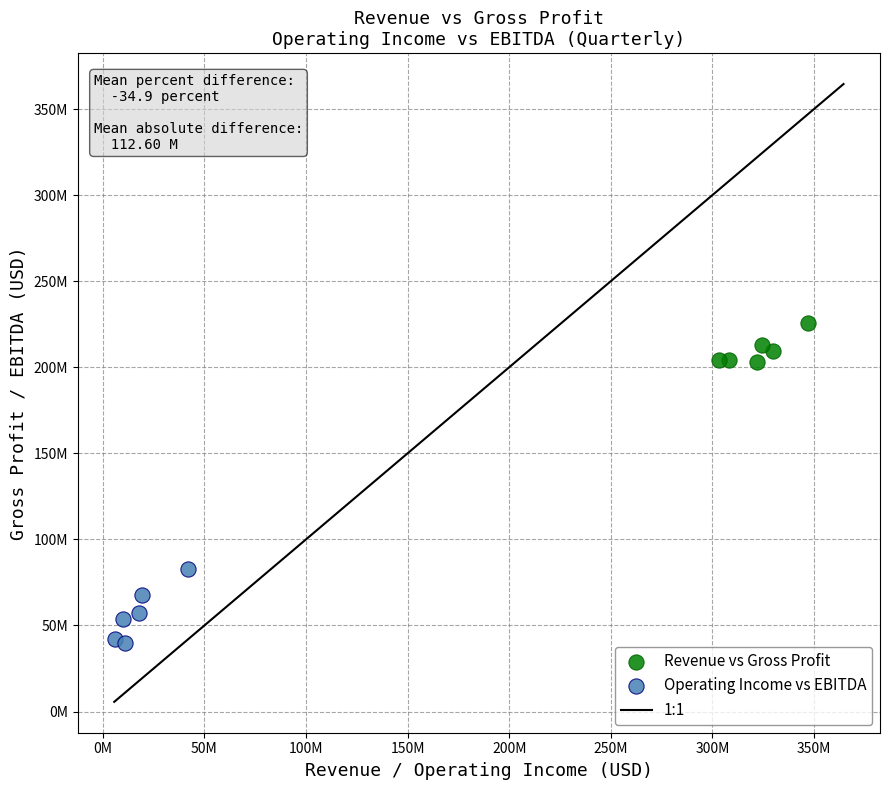

Which series contains the lowest Y value?

Operating Income vs EBITDA